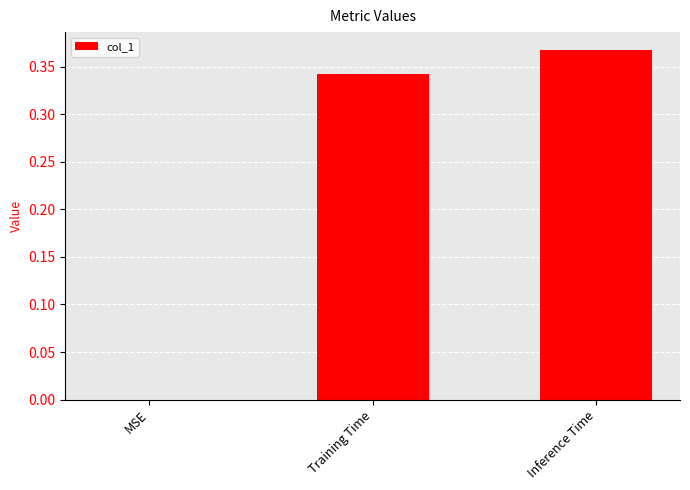

Which has a higher value, Inference Time or Training Time?

Inference Time